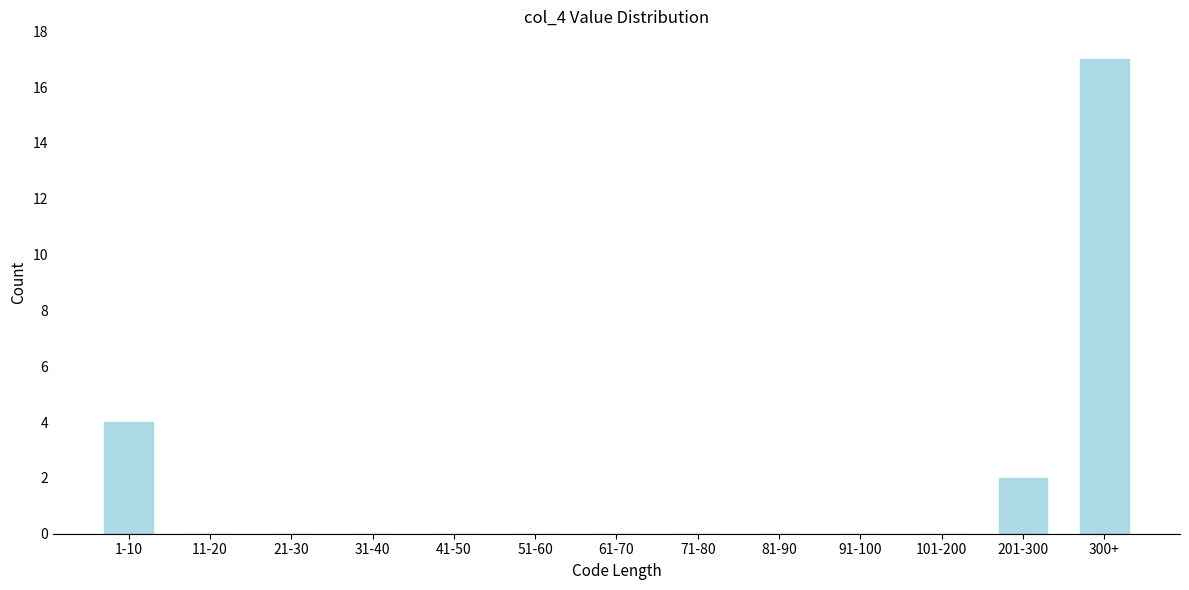

Reading left to right, list all the values displayed in this chart.

1-10=4	11-20=0	21-30=0	31-40=0	41-50=0	51-60=0	61-70=0	71-80=0	81-90=0	91-100=0	101-200=0	201-300=2	300+=17